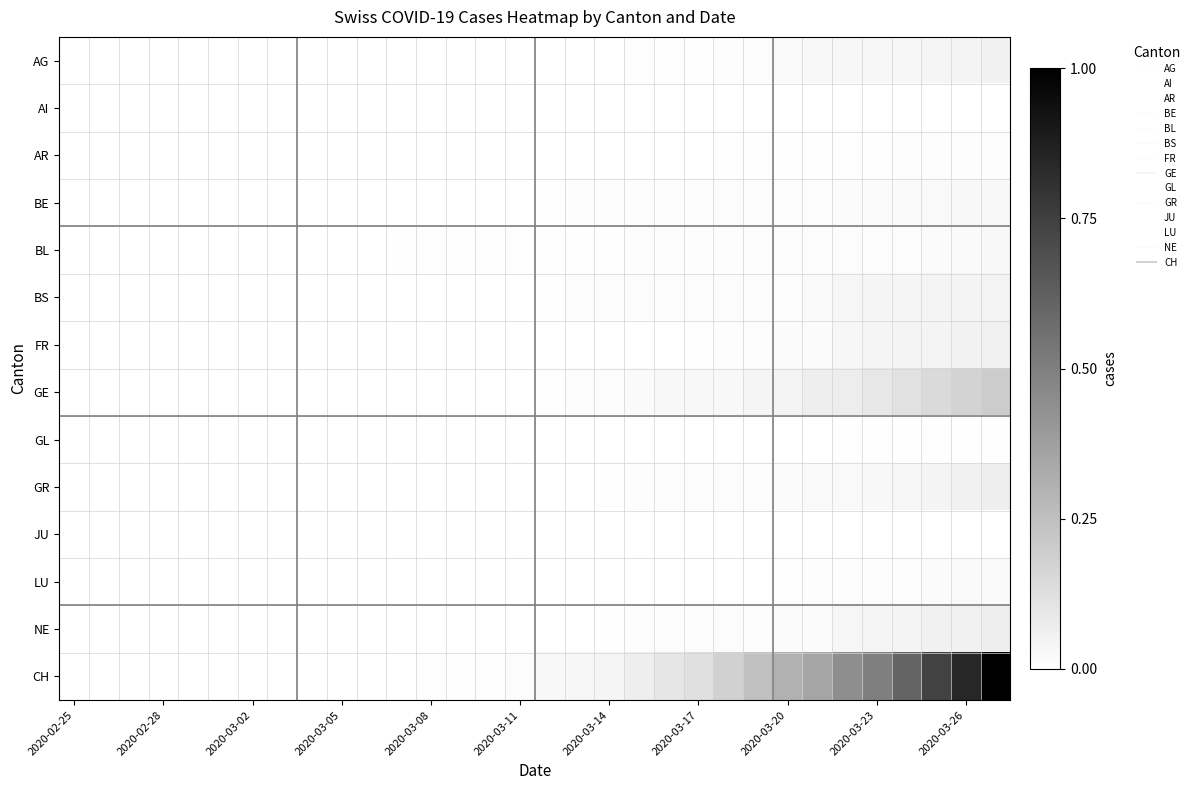

Reading right to left, transcribe all the data shown in this chart.

AG: 0.1	0.0	0.0	0.0	0.0	0.0	0.0	0.0	0.0	0.0	0.0	0.0	0.0	0.0	0.0	0.0	0.0	0.0	0.0	0.0	0.0	0.0	0.0	0.0	0.0	0.0	0.0	0.0	0.0	0.0	0.0	0.0
AI: 0.0	0.0	0.0	0.0	0.0	0.0	0.0	0.0	0.0	0.0	0.0	0.0	0.0	0.0	0.0	0.0	0.0	0.0	0.0	0.0	0.0	0.0	0.0	0.0	0.0	0.0	0.0	0.0	0.0	0.0	0.0	0.0
AR: 0.0	0.0	0.0	0.0	0.0	0.0	0.0	0.0	0.0	0.0	0.0	0.0	0.0	0.0	0.0	0.0	0.0	0.0	0.0	0.0	0.0	0.0	0.0	0.0	0.0	0.0	0.0	0.0	0.0	0.0	0.0	0.0
BE: 0.0	0.0	0.0	0.0	0.0	0.0	0.0	0.0	0.0	0.0	0.0	0.0	0.0	0.0	0.0	0.0	0.0	0.0	0.0	0.0	0.0	0.0	0.0	0.0	0.0	0.0	0.0	0.0	0.0	0.0	0.0	0.0
BL: 0.0	0.0	0.0	0.0	0.0	0.0	0.0	0.0	0.0	0.0	0.0	0.0	0.0	0.0	0.0	0.0	0.0	0.0	0.0	0.0	0.0	0.0	0.0	0.0	0.0	0.0	0.0	0.0	0.0	0.0	0.0	0.0
BS: 0.0	0.0	0.0	0.0	0.0	0.0	0.0	0.0	0.0	0.0	0.0	0.0	0.0	0.0	0.0	0.0	0.0	0.0	0.0	0.0	0.0	0.0	0.0	0.0	0.0	0.0	0.0	0.0	0.0	0.0	0.0	0.0
FR: 0.1	0.1	0.0	0.0	0.0	0.0	0.0	0.0	0.0	0.0	0.0	0.0	0.0	0.0	0.0	0.0	0.0	0.0	0.0	0.0	0.0	0.0	0.0	0.0	0.0	0.0	0.0	0.0	0.0	0.0	0.0	0.0
GE: 0.2	0.2	0.1	0.1	0.1	0.1	0.1	0.0	0.0	0.0	0.0	0.0	0.0	0.0	0.0	0.0	0.0	0.0	0.0	0.0	0.0	0.0	0.0	0.0	0.0	0.0	0.0	0.0	0.0	0.0	0.0	0.0
GL: 0.0	0.0	0.0	0.0	0.0	0.0	0.0	0.0	0.0	0.0	0.0	0.0	0.0	0.0	0.0	0.0	0.0	0.0	0.0	0.0	0.0	0.0	0.0	0.0	0.0	0.0	0.0	0.0	0.0	0.0	0.0	0.0
GR: 0.1	0.1	0.0	0.0	0.0	0.0	0.0	0.0	0.0	0.0	0.0	0.0	0.0	0.0	0.0	0.0	0.0	0.0	0.0	0.0	0.0	0.0	0.0	0.0	0.0	0.0	0.0	0.0	0.0	0.0	0.0	0.0
JU: 0.0	0.0	0.0	0.0	0.0	0.0	0.0	0.0	0.0	0.0	0.0	0.0	0.0	0.0	0.0	0.0	0.0	0.0	0.0	0.0	0.0	0.0	0.0	0.0	0.0	0.0	0.0	0.0	0.0	0.0	0.0	0.0
LU: 0.0	0.0	0.0	0.0	0.0	0.0	0.0	0.0	0.0	0.0	0.0	0.0	0.0	0.0	0.0	0.0	0.0	0.0	0.0	0.0	0.0	0.0	0.0	0.0	0.0	0.0	0.0	0.0	0.0	0.0	0.0	0.0
NE: 0.1	0.1	0.1	0.0	0.0	0.0	0.0	0.0	0.0	0.0	0.0	0.0	0.0	0.0	0.0	0.0	0.0	0.0	0.0	0.0	0.0	0.0	0.0	0.0	0.0	0.0	0.0	0.0	0.0	0.0	0.0	0.0
CH: 1.0	0.8	0.7	0.6	0.5	0.4	0.4	0.3	0.2	0.2	0.1	0.1	0.1	0.0	0.0	0.0	0.0	0.0	0.0	0.0	0.0	0.0	0.0	0.0	0.0	0.0	0.0	0.0	0.0	0.0	0.0	0.0